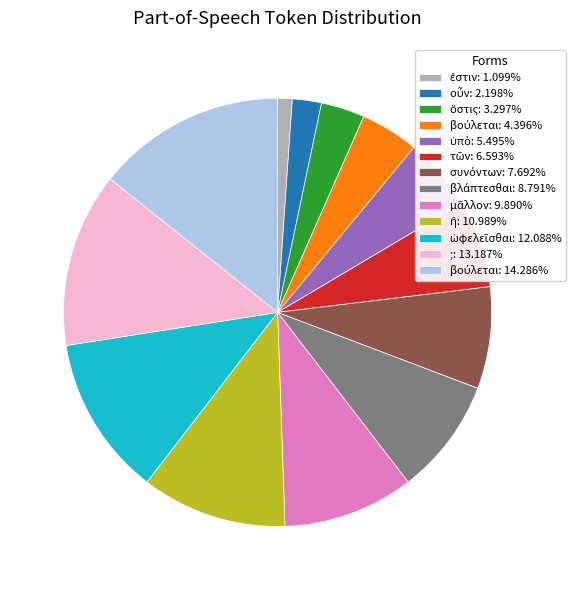

Is there any slice that represents more than half of the pie?

No